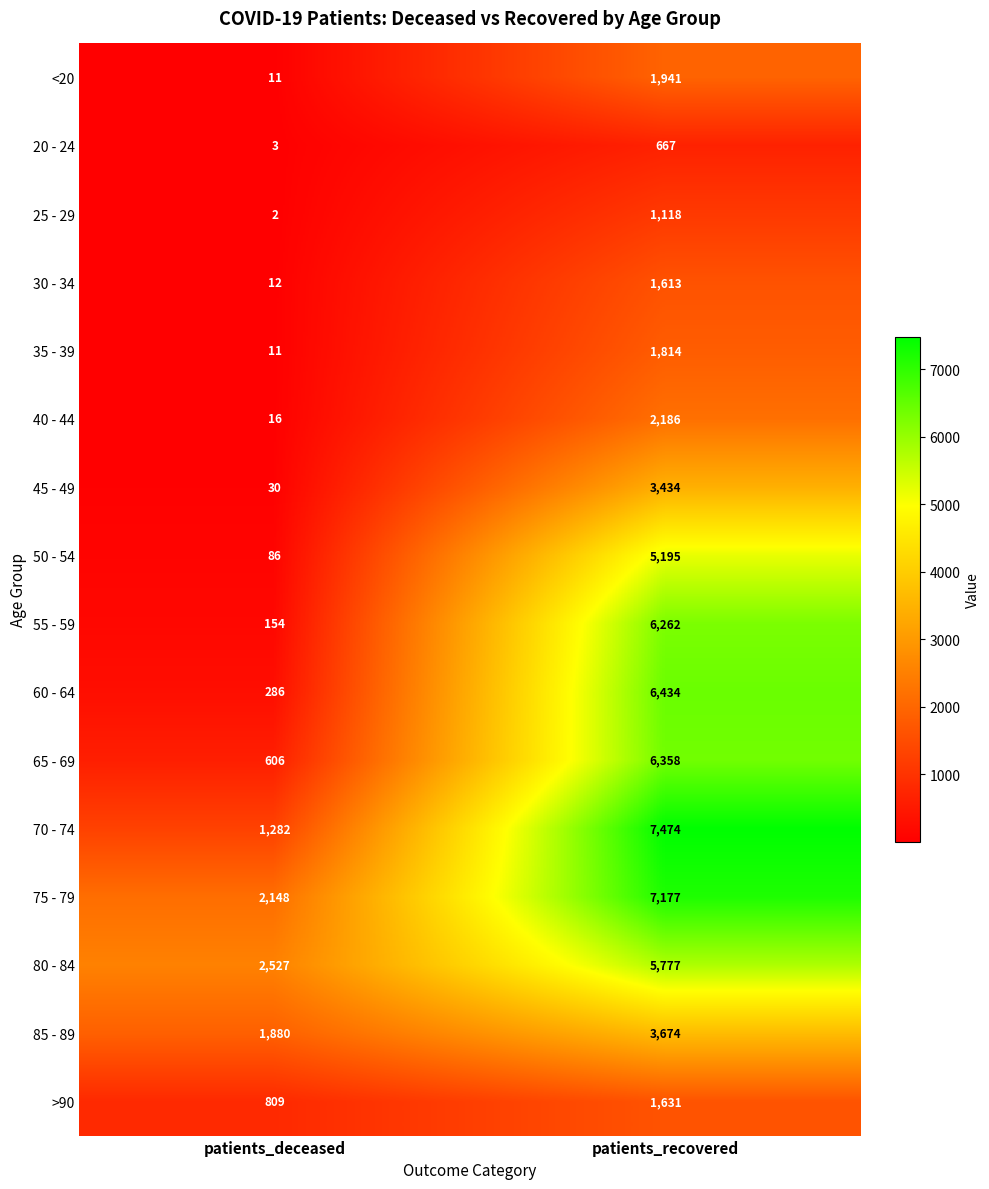

List the labels in order of 70 - 74 value, largest first.

patients_recovered, patients_deceased